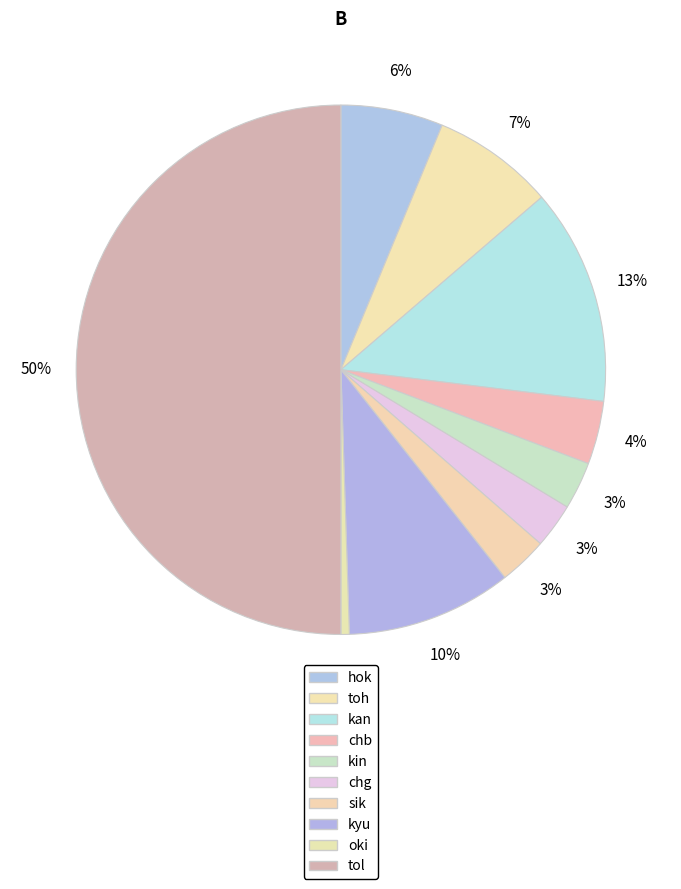

To the nearest percent, what is the combined percentage of sik and chb?

7%